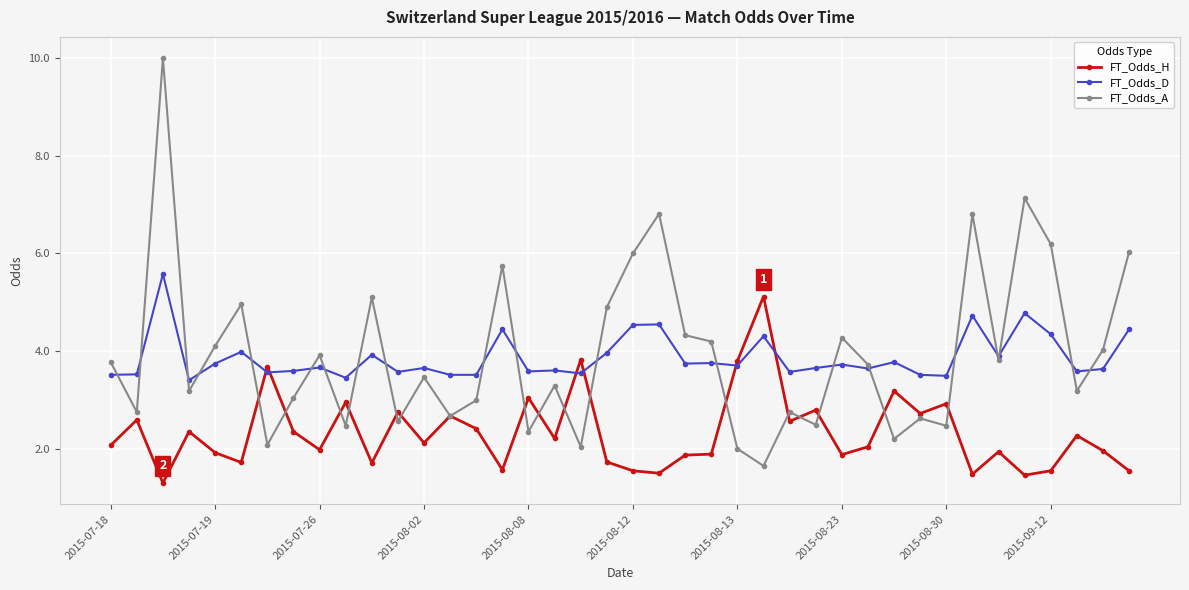

Is this an area chart (filled region under the line)?

No